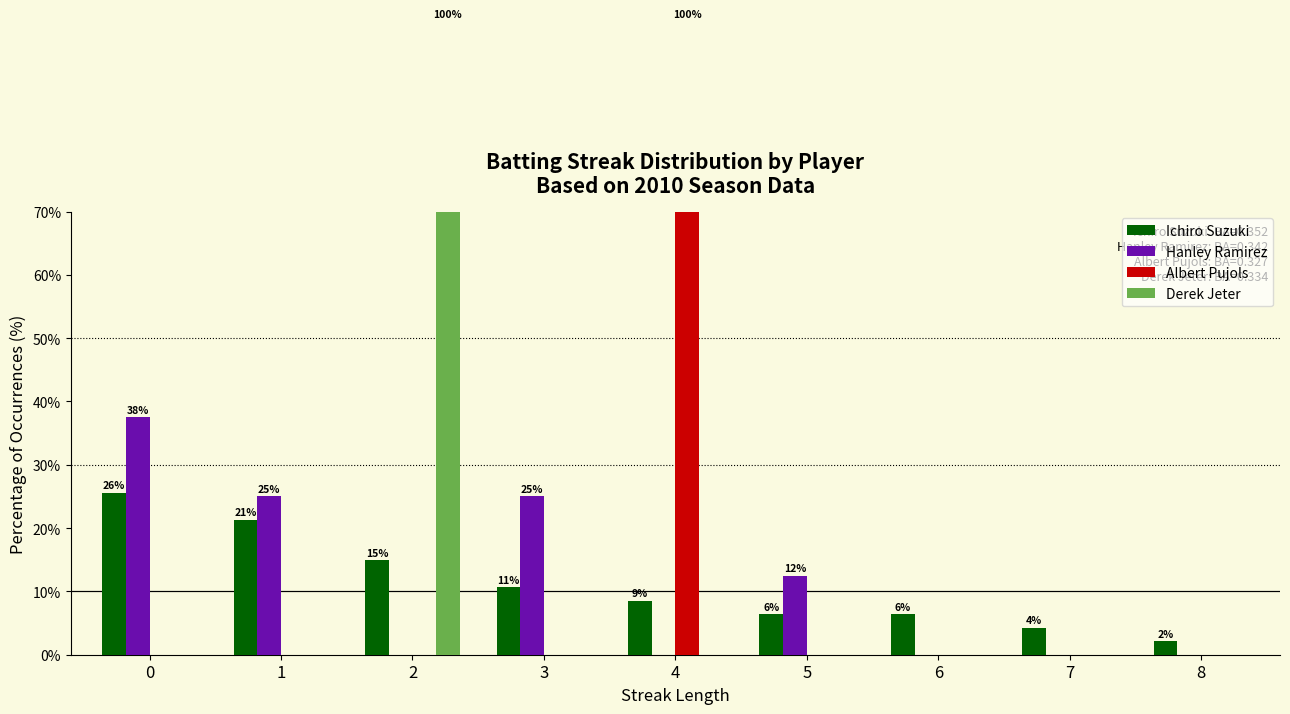

Where is Ichiro Suzuki nearest to the value 13?

2